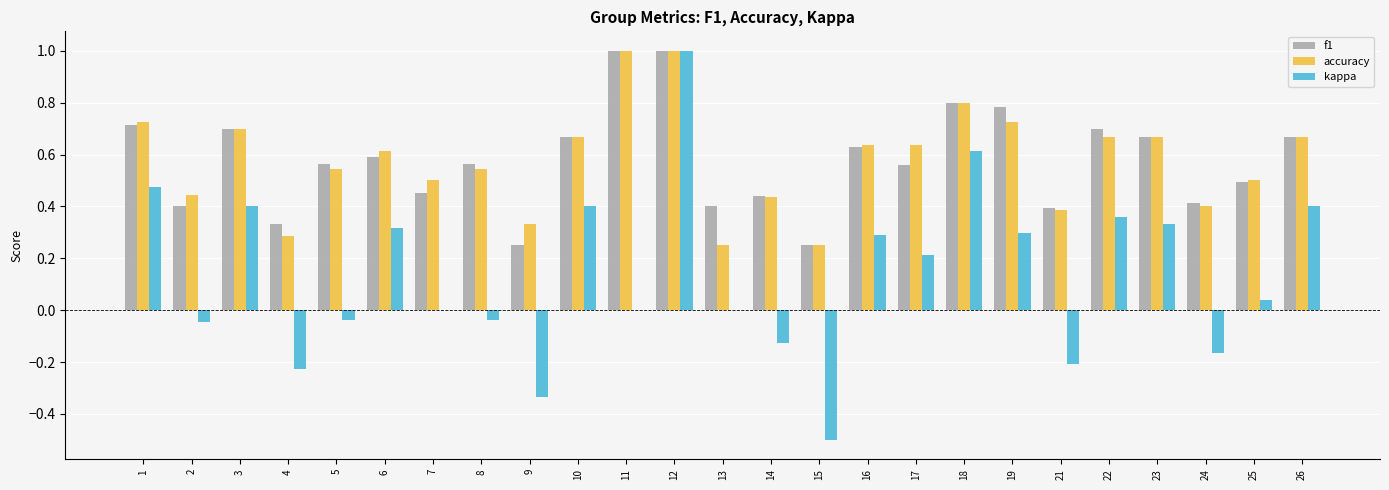

The value of accuracy at 7 is 0.5. True or false?

True